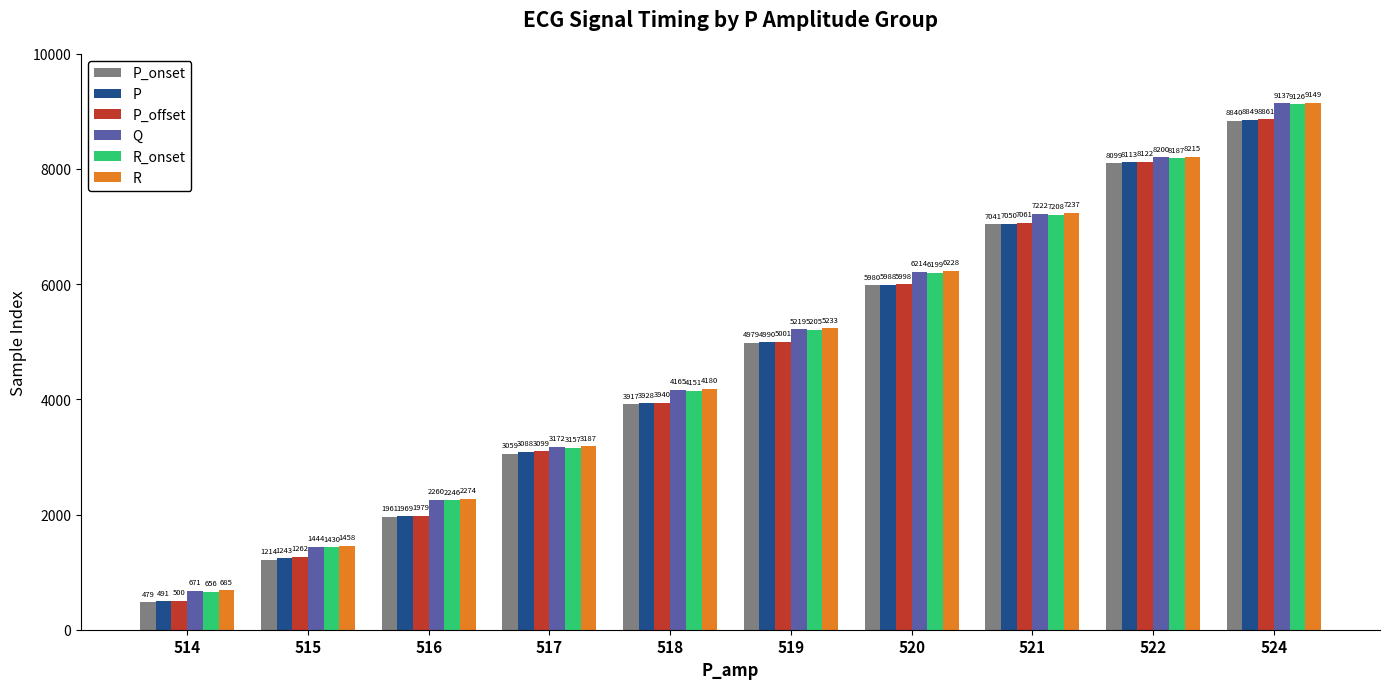

Rank the series at 520 from highest to lowest value.

R, Q, R_onset, P_offset, P, P_onset